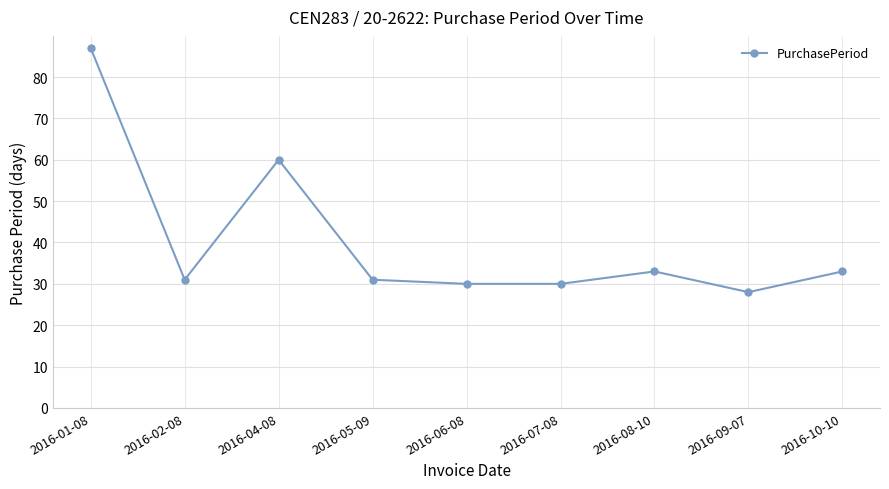

What is the value of the 5th point from the left?

30